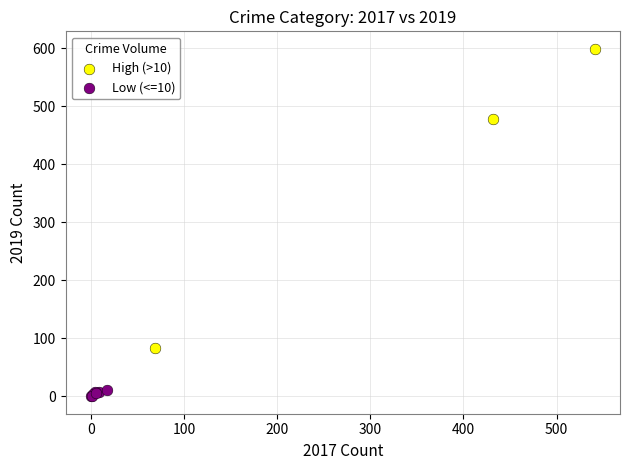

What are all the series names shown in the legend?

High (>10), Low (<=10)